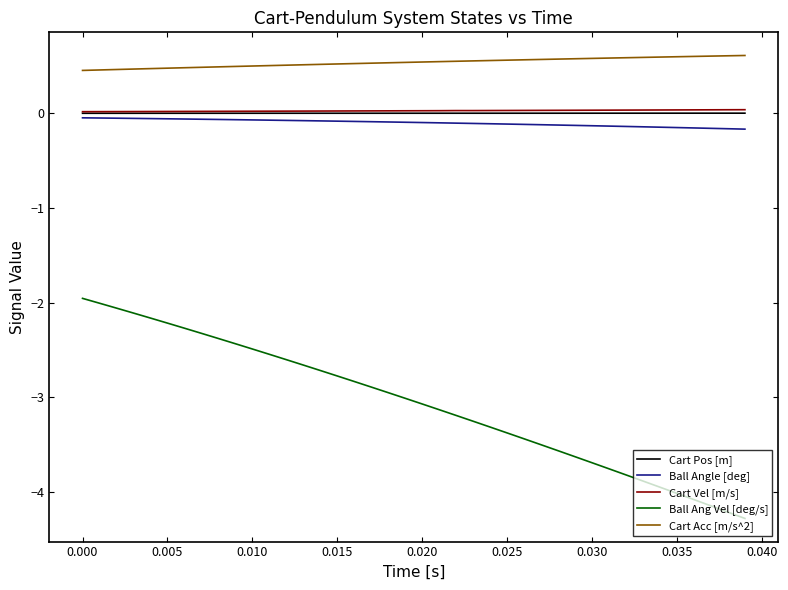

Which series has the largest range (max minus min)?

Ball Ang Vel [deg/s]